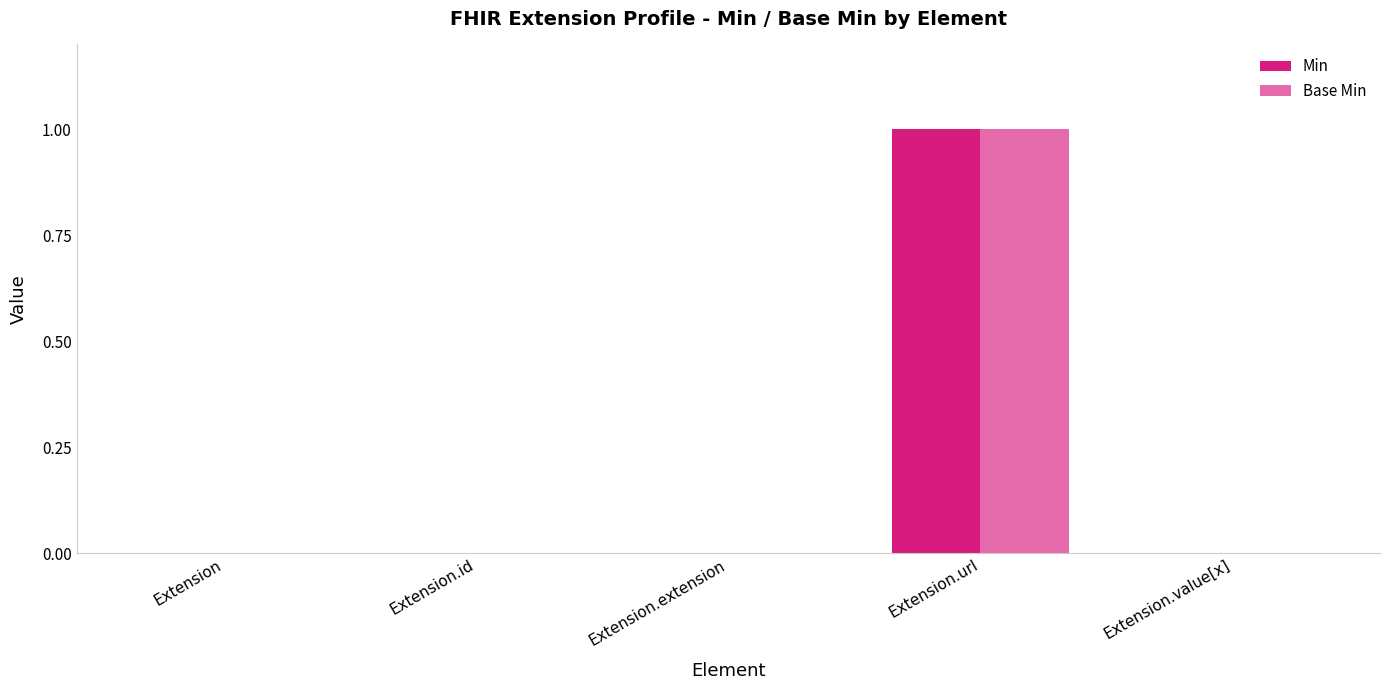

Is the value of Base Min at Extension.extension greater than the value of Min at Extension?

No